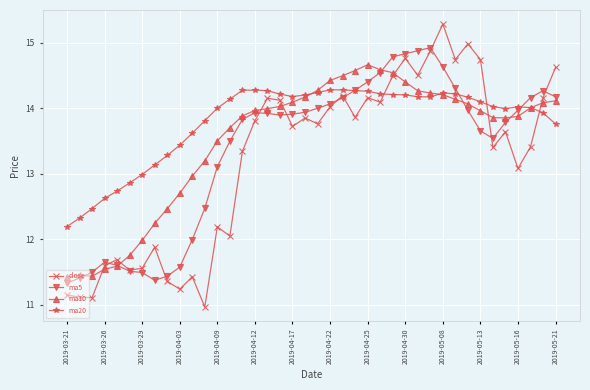

Which series has the largest total across all categories?

ma20